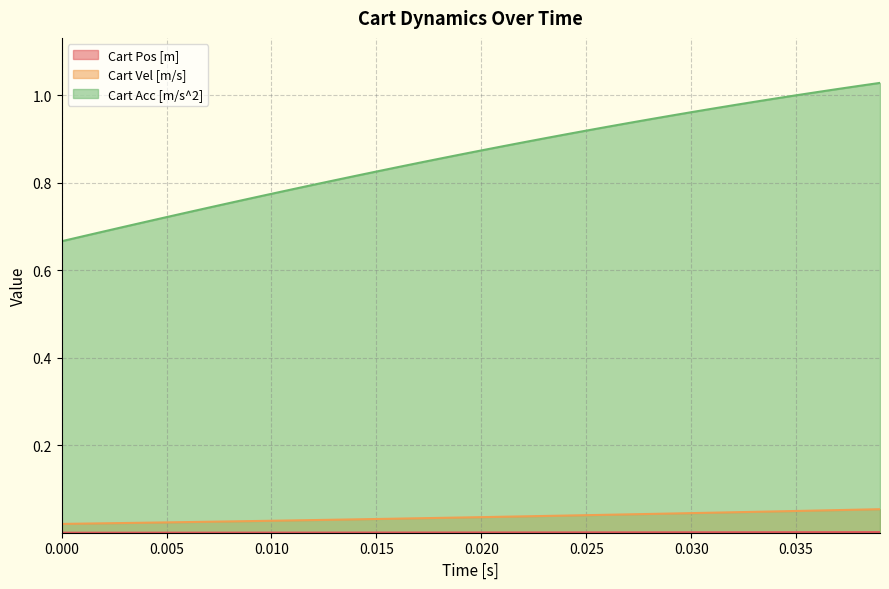

Which series has the largest total across all categories?

Cart Acc [m/s^2]